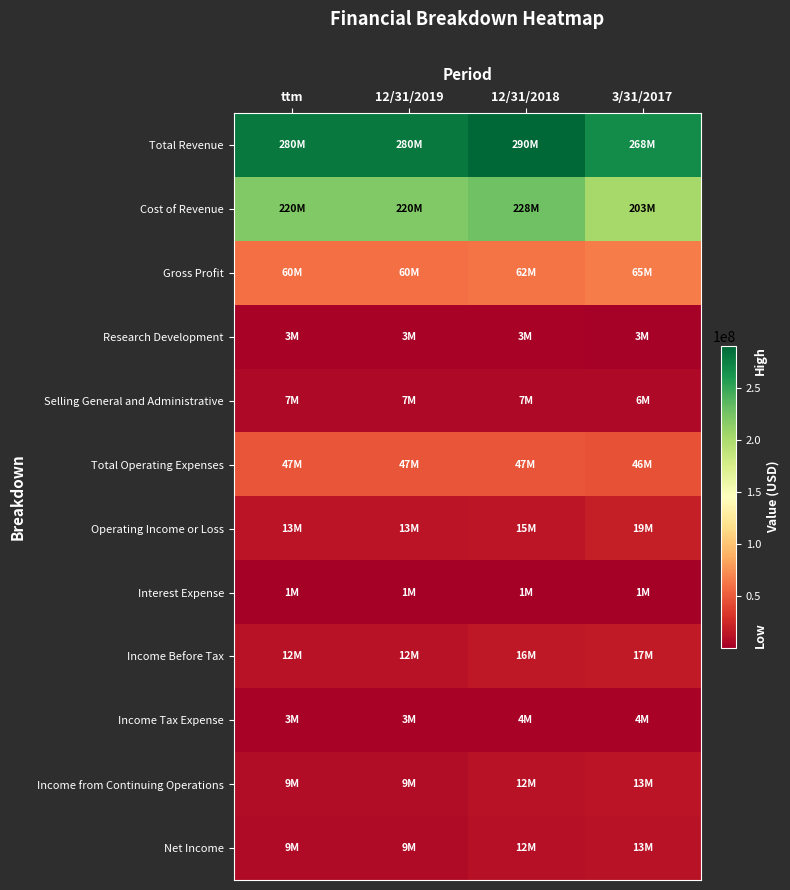

Which series has the largest total across all categories?

Total Revenue